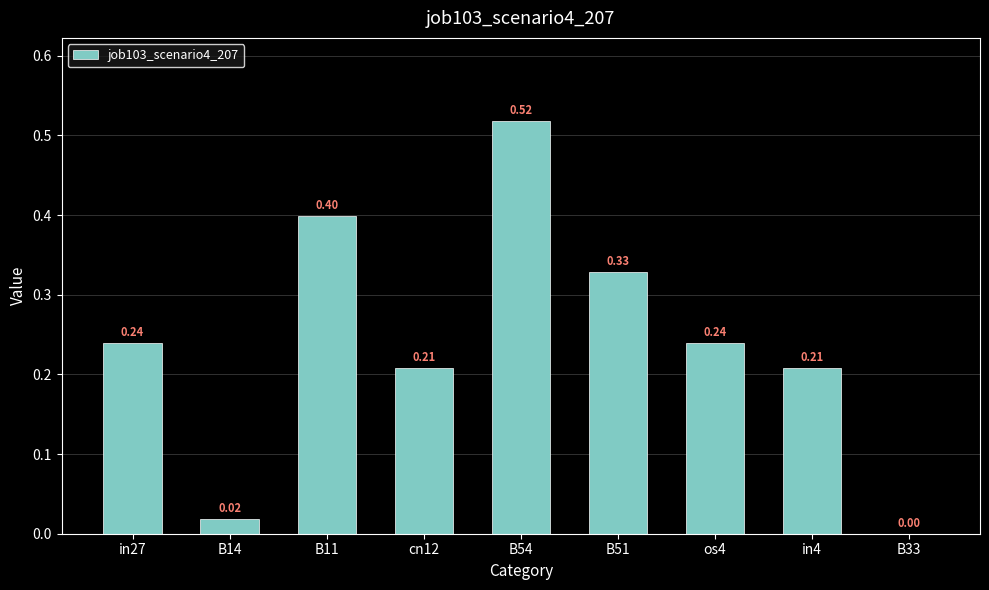

How many series are shown in this chart?

1